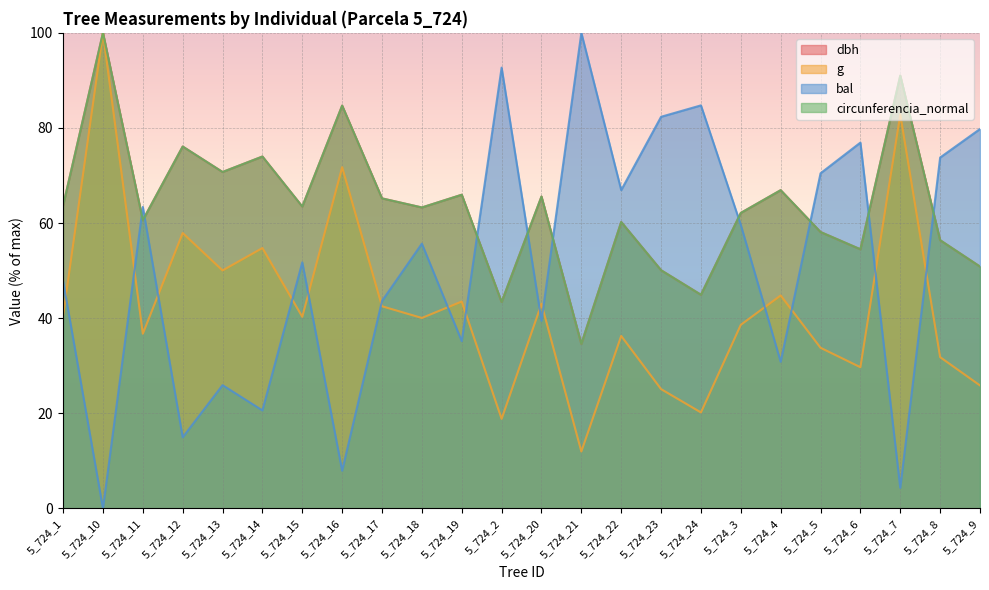

True or false: circunferencia_normal and g intersect in this chart.

False